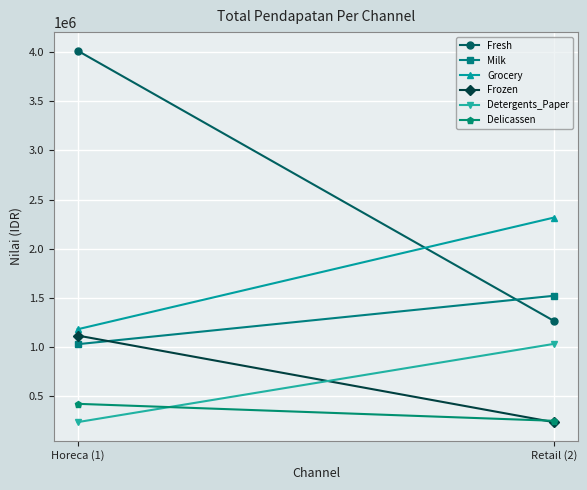

The Detergents_Paper series shows 381747 at Horeca (1). True or false?

False